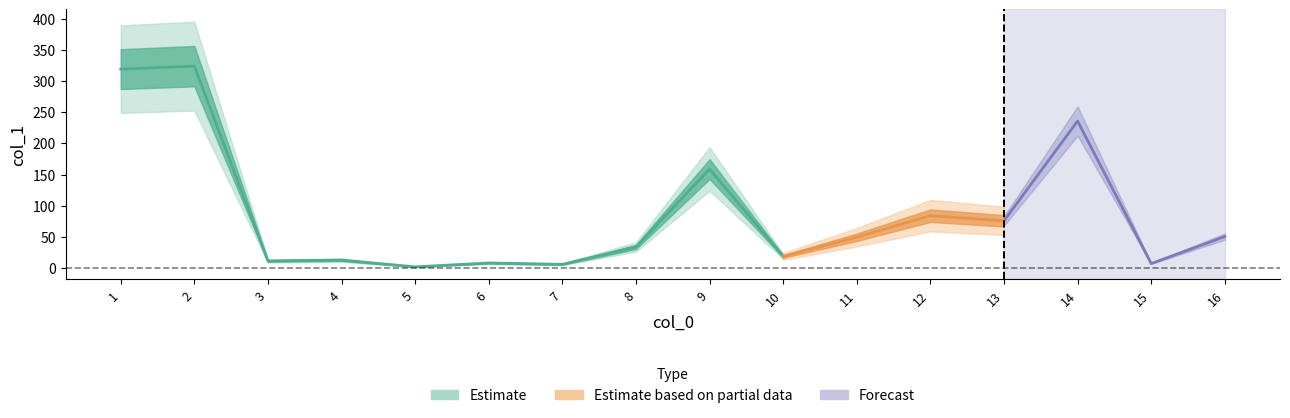

True or false: the data shows 42.9 at 13.

False